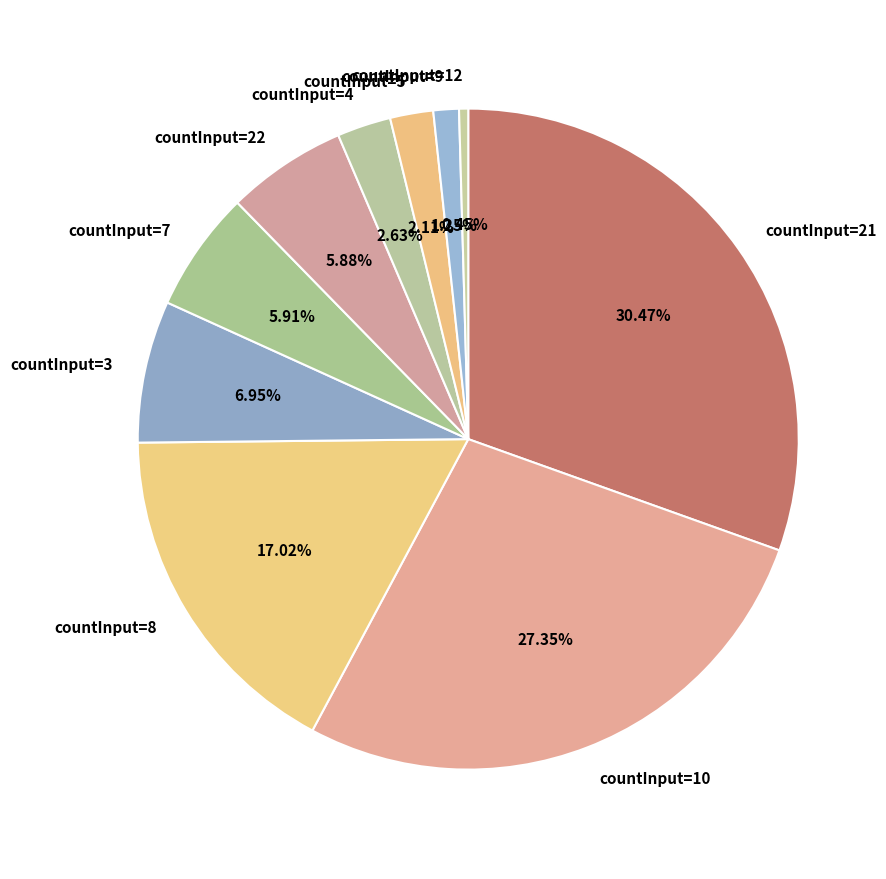

Is there any slice that represents more than half of the pie?

No